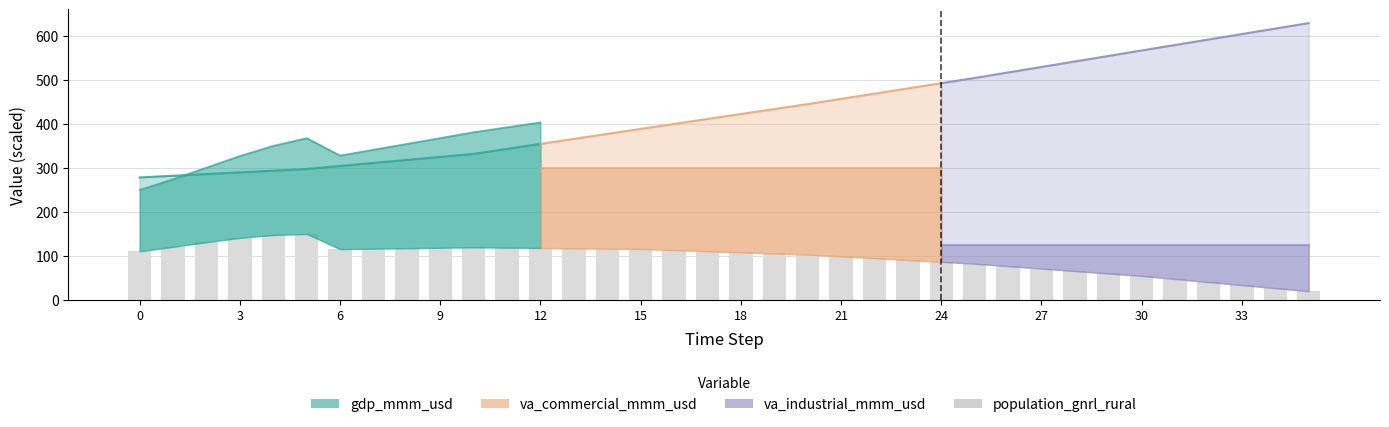

Does the chart contain stacked bars?

No